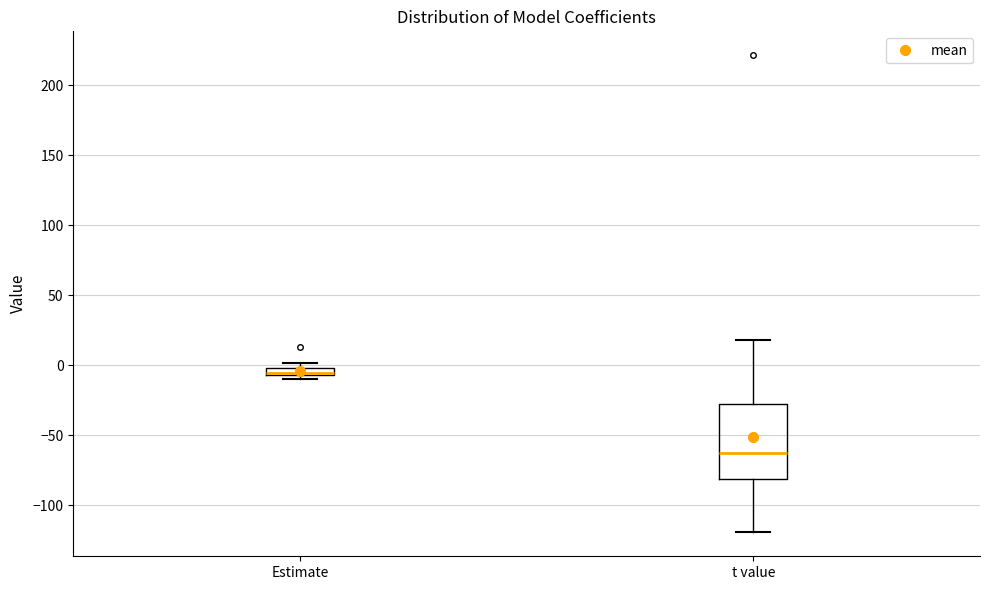

Where is the lower edge of the box for t value on the y-axis? The values are not printed on the chart, so give them approximately, as read against the axis.

-80